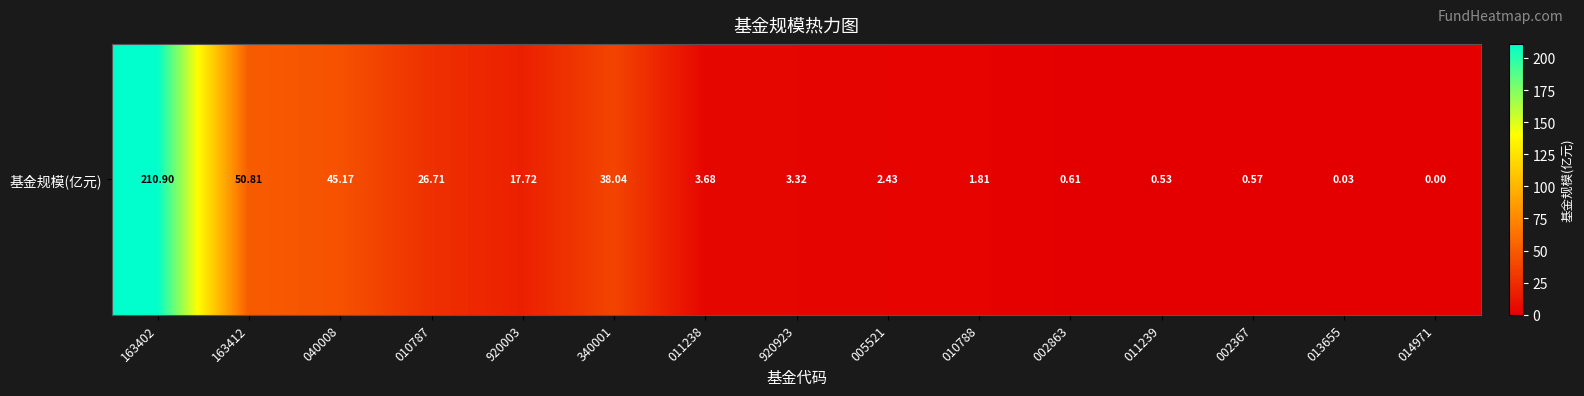

Which category has the highest value across all series?

163402